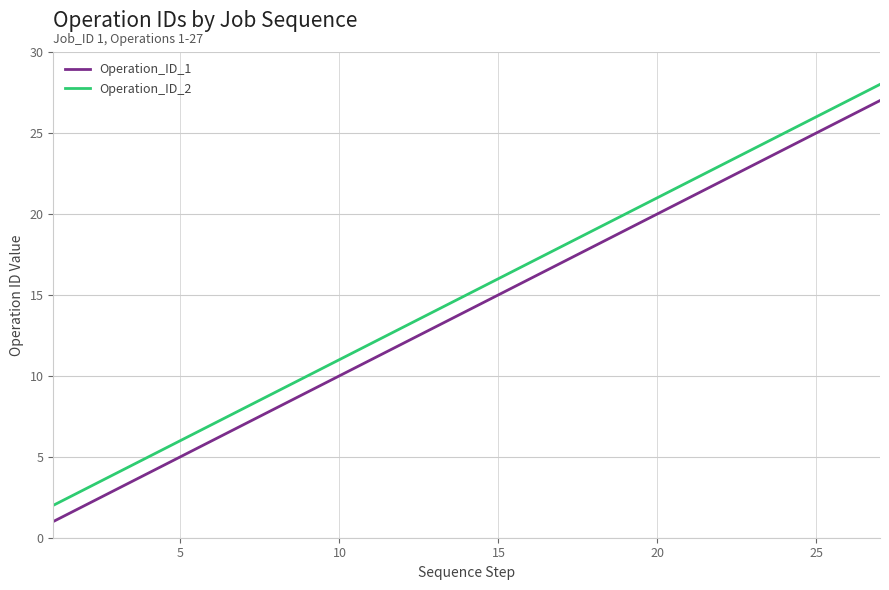

True or false: Operation_ID_1 and Operation_ID_2 cross at least once.

False